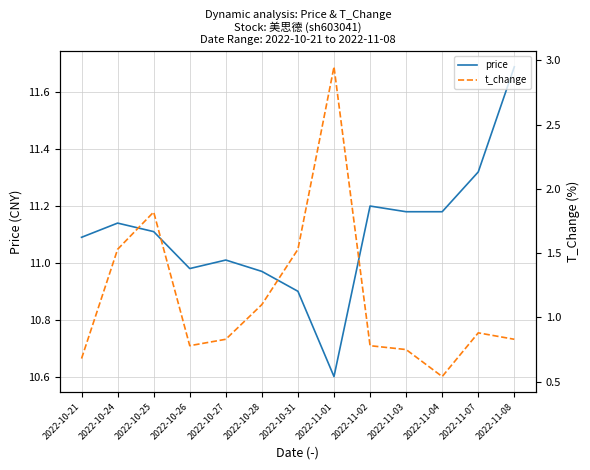

What is the sum of the price values at 2022-10-24 and 2022-10-27?

22.1